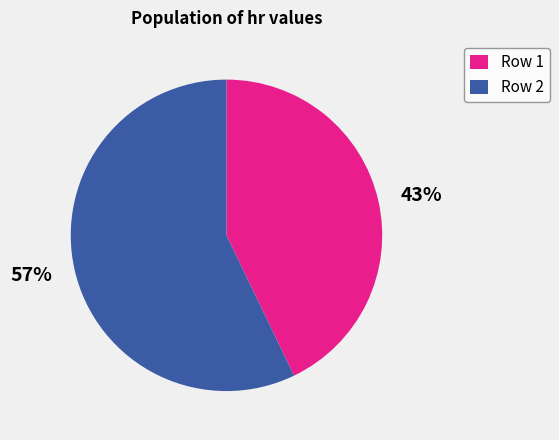

Is there any slice that represents more than half of the pie?

Yes